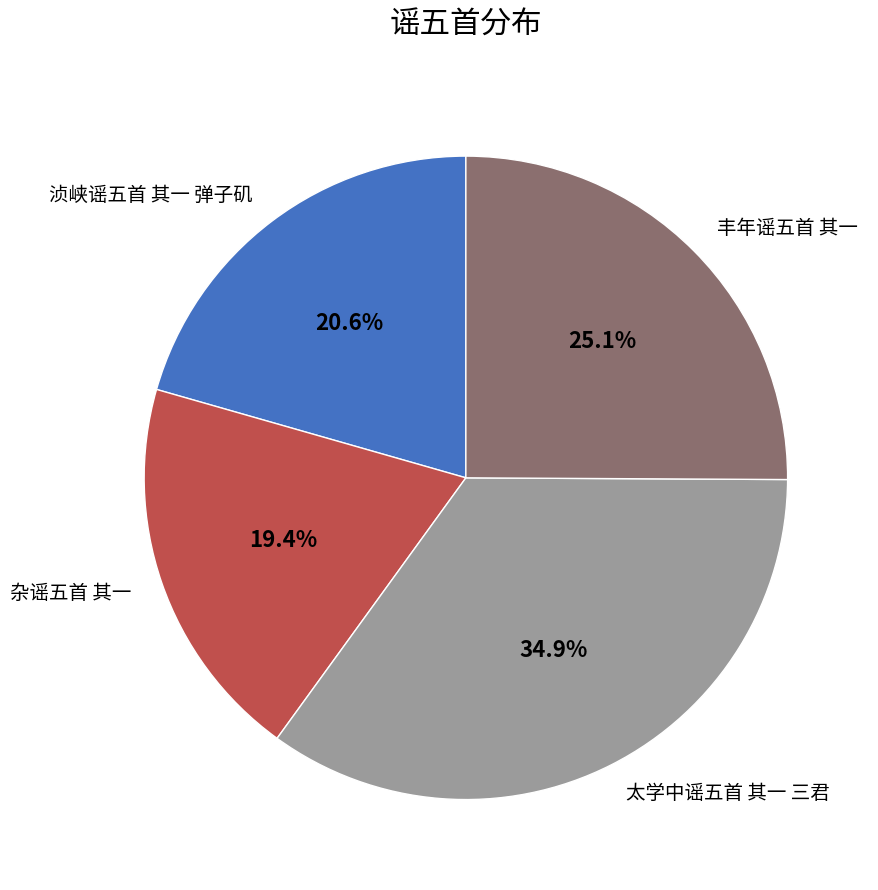

How many segments does this pie chart have?

4